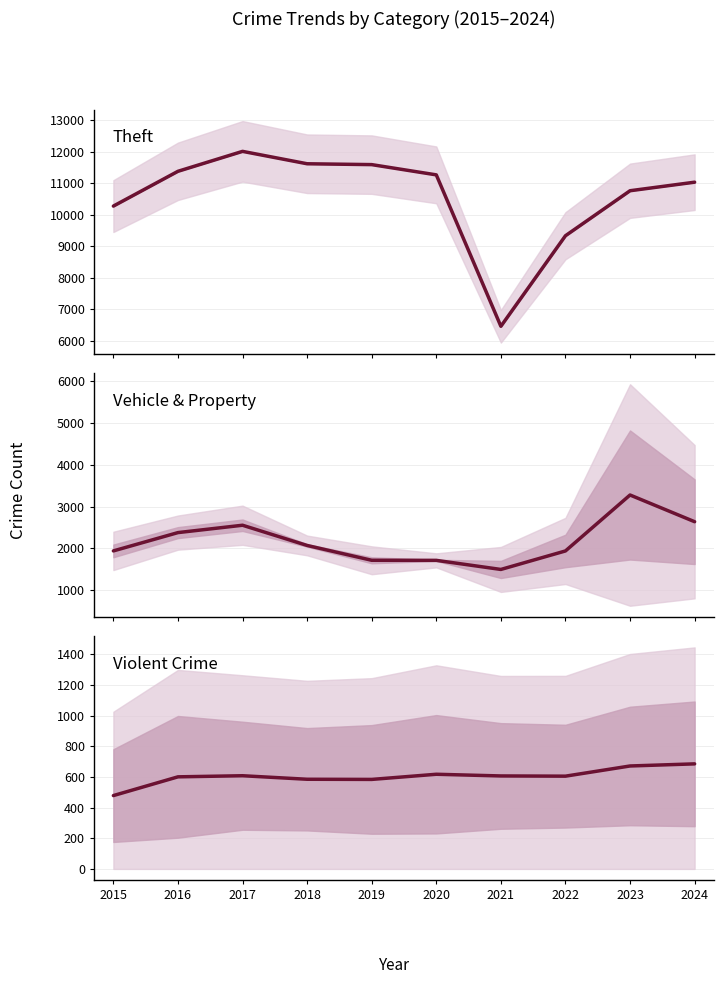

Which category has the lowest value in the Vehicle & Property series?

2021